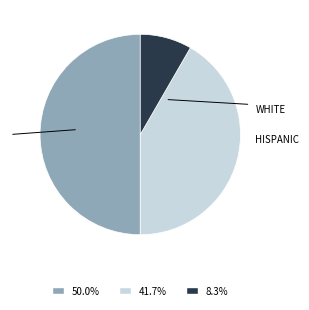

How many segments does this pie chart have?

3